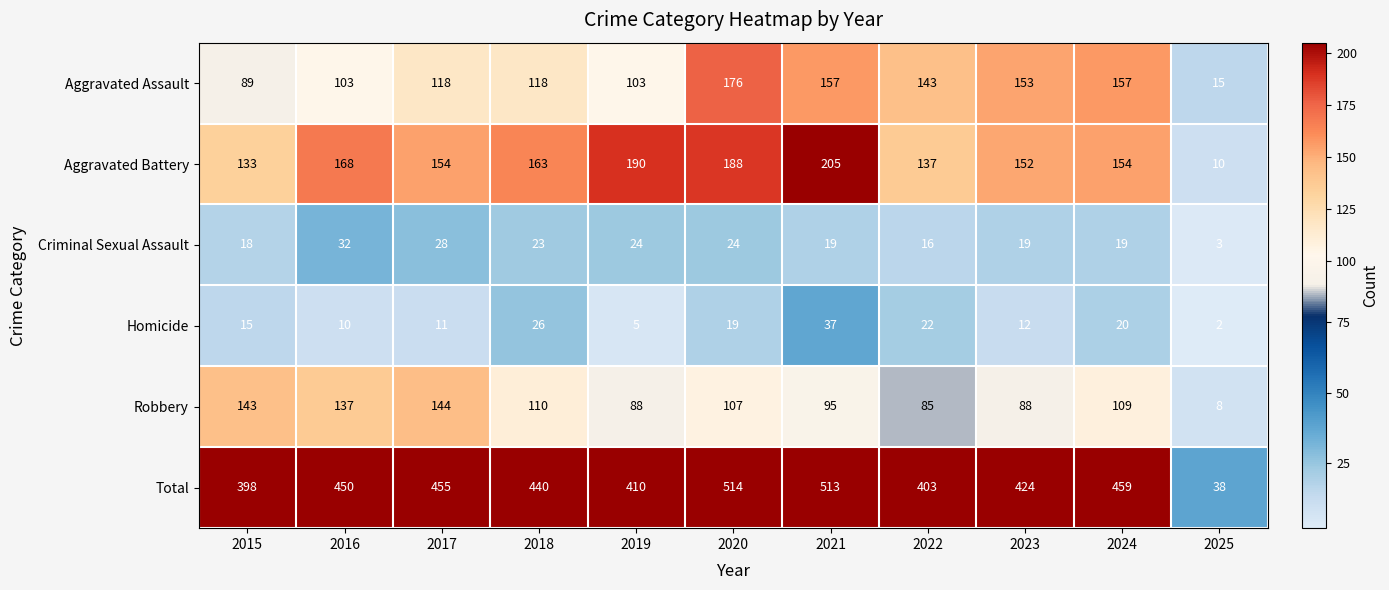

What is the difference between the maximum and minimum values in the Total series?

476